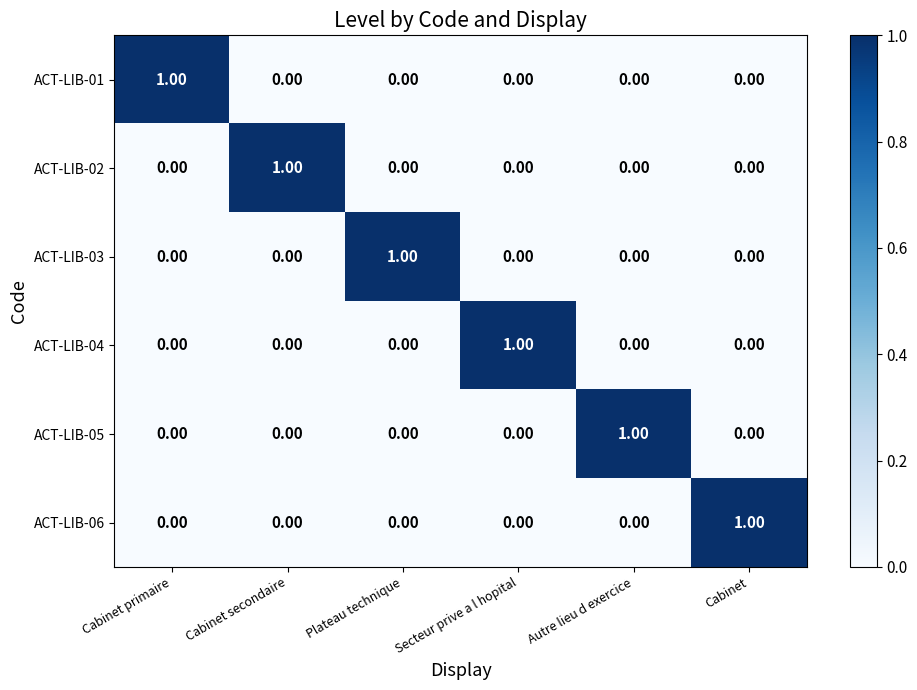

How many positive values does the ACT-LIB-03 series have?

1